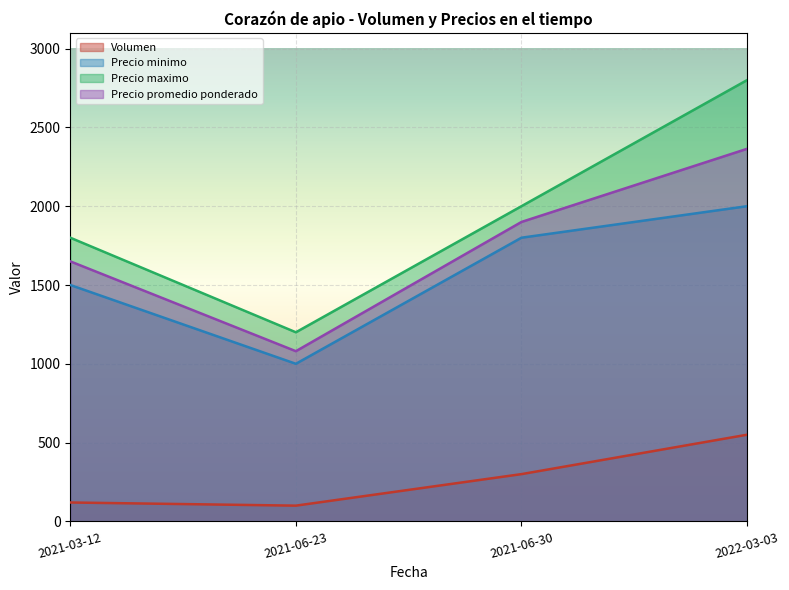

True or false: Precio promedio ponderado has a value of 1900 at 2021-06-30.

True